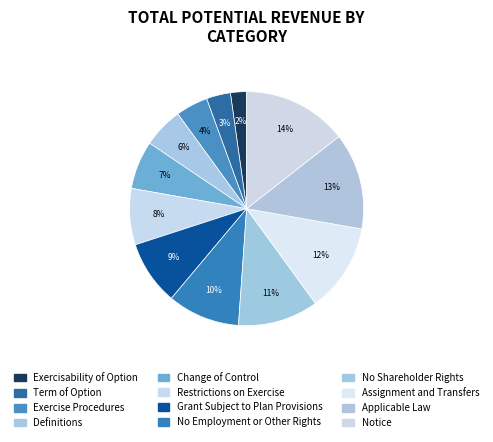

Rank the categories by value from lowest to highest.

Exercisability of Option, Term of Option, Exercise Procedures, Definitions, Change of Control, Restrictions on Exercise, Grant Subject to Plan Provisions, No Employment or Other Rights, No Shareholder Rights, Assignment and Transfers, Applicable Law, Notice